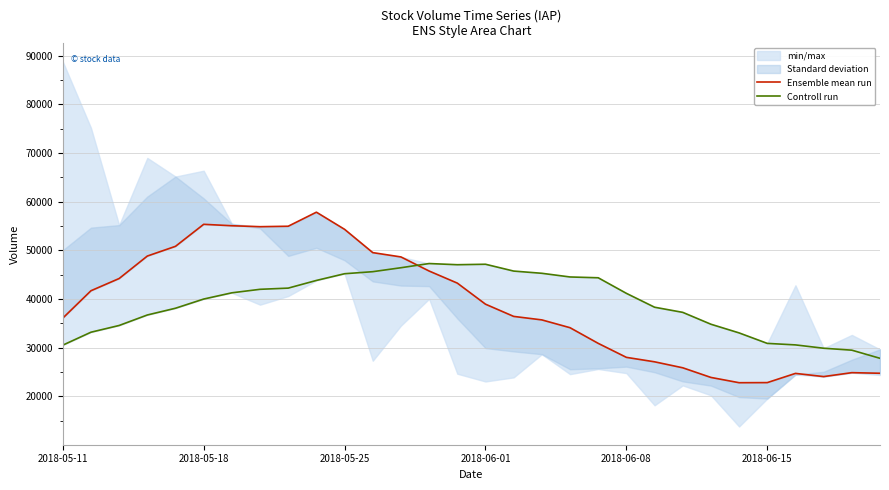

Rank the series by their maximum value, from highest to lowest.

Ensemble mean run, Controll run